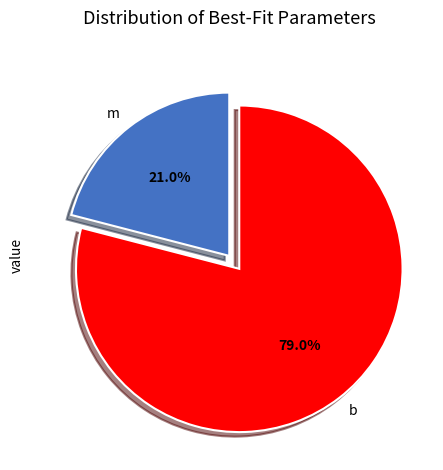

Rank the categories by value from highest to lowest.

b, m